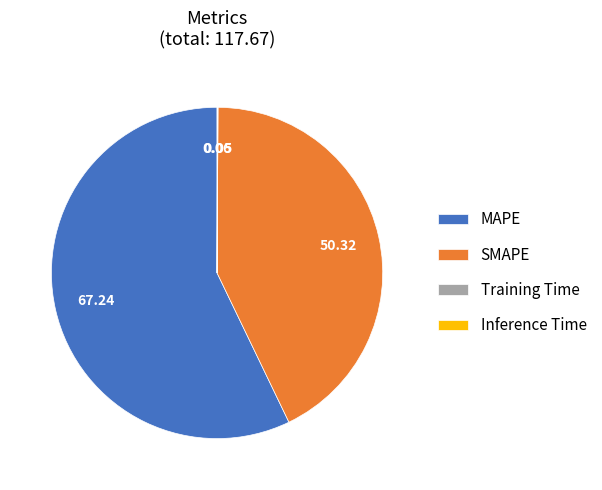

Combined, do MAPE and SMAPE account for over 50%?

Yes